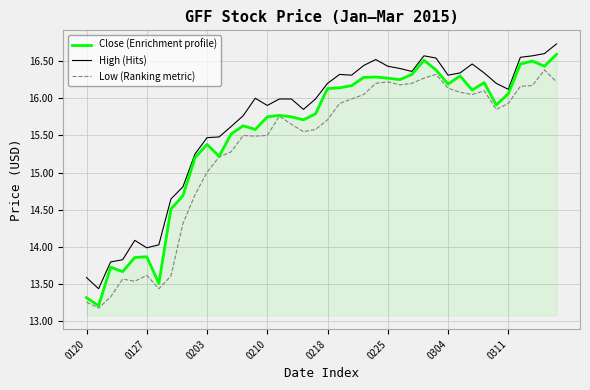

What is the minimum value shown in the chart?

13.2